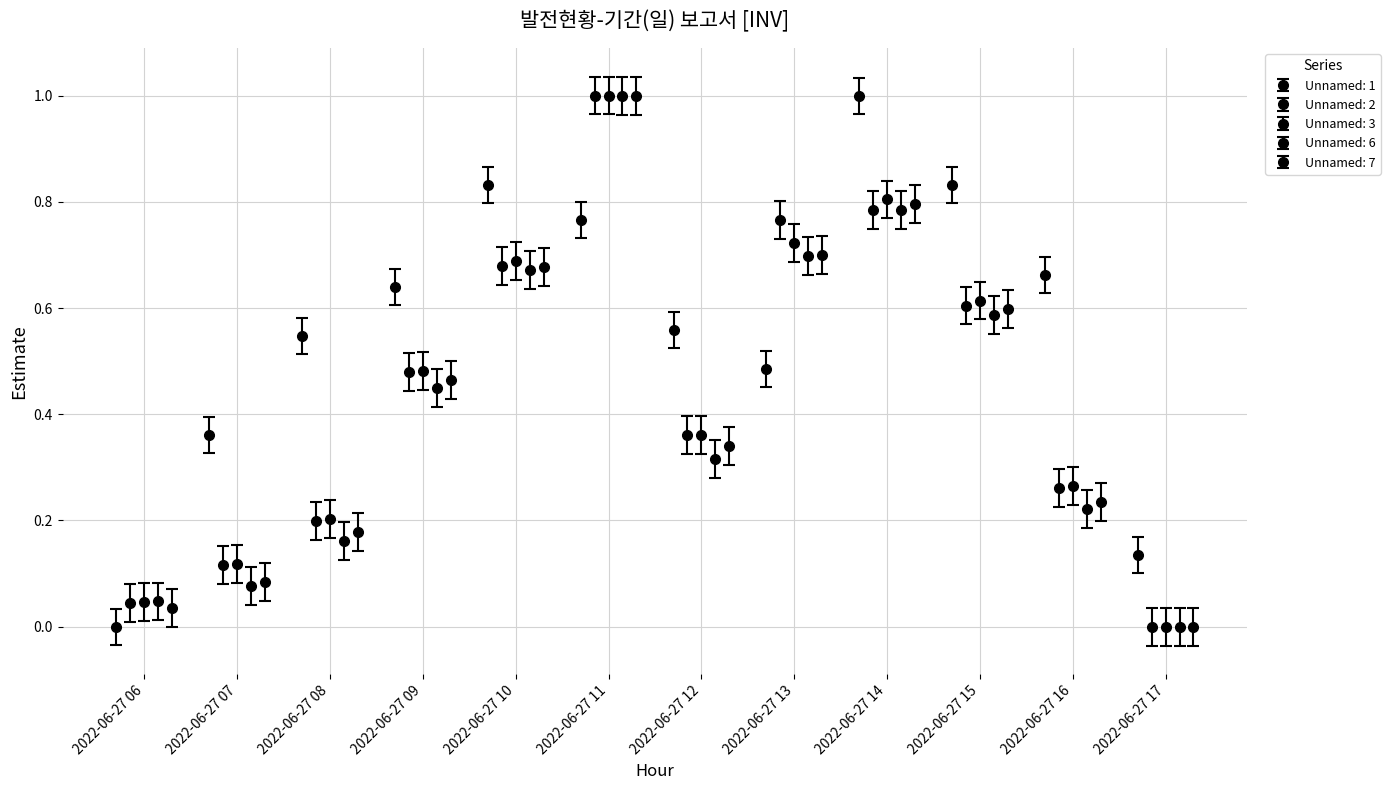

True or false: Unnamed: 2 has a value of 0.1 at 12.

False